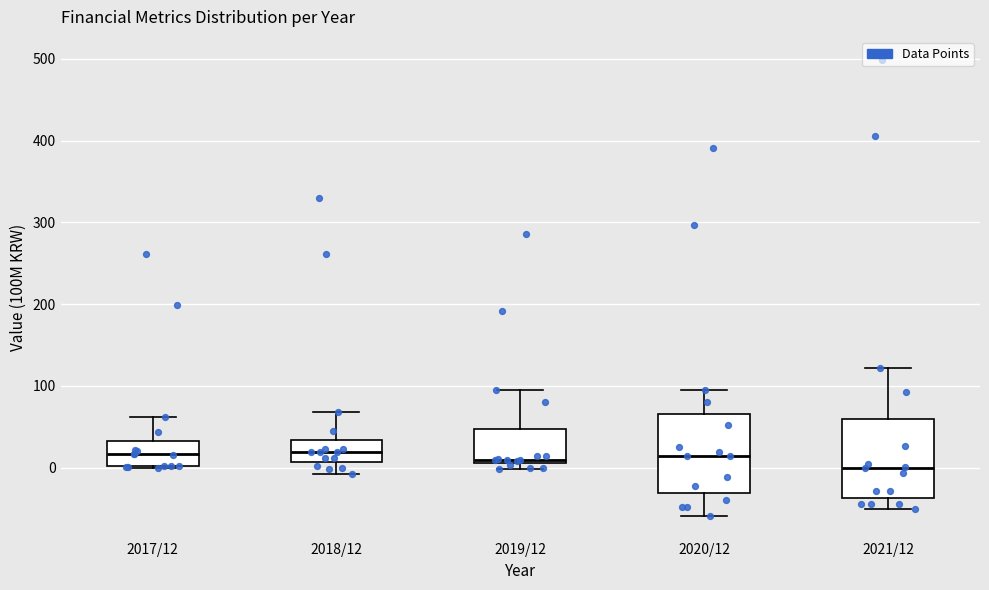

Where does the median line of the box for 2021/12 sit on the y-axis? The values are not printed on the chart, so give them approximately, as read against the axis.

0